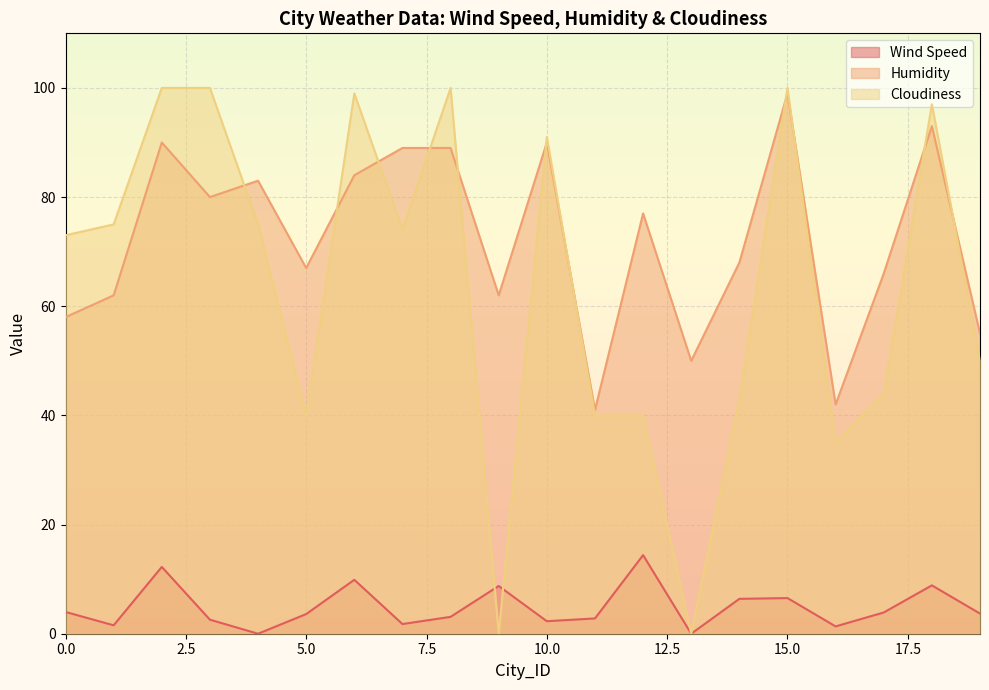

List the labels in order of Cloudiness value, largest first.

2, 3, 8, 15, 6, 18, 10, 1, 4, 7, 0, 19, 17, 14, 5, 11, 12, 16, 9, 13